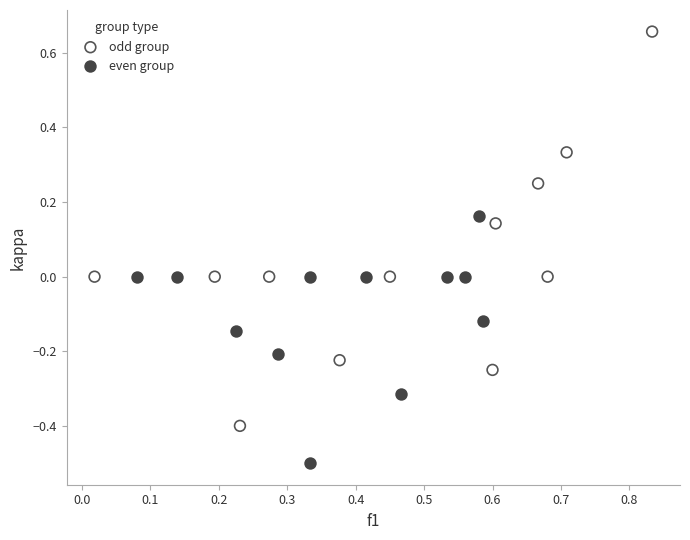

Which series reaches the minimum Y coordinate?

even group